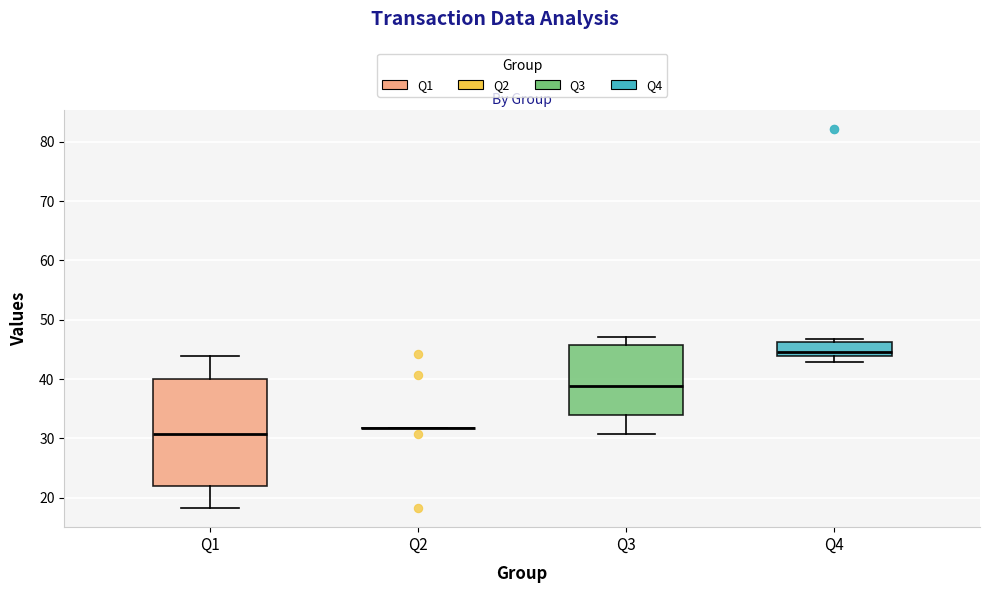

Where is the lower edge of the box for Q4 on the y-axis? The values are not printed on the chart, so give them approximately, as read against the axis.

44